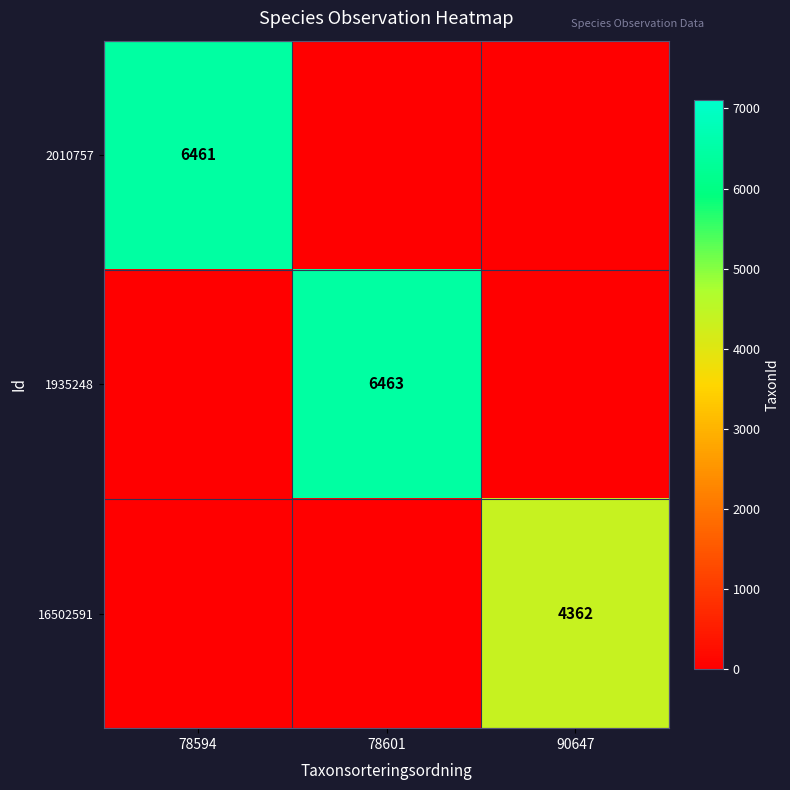

At which category is the sum across all series the highest?

78601